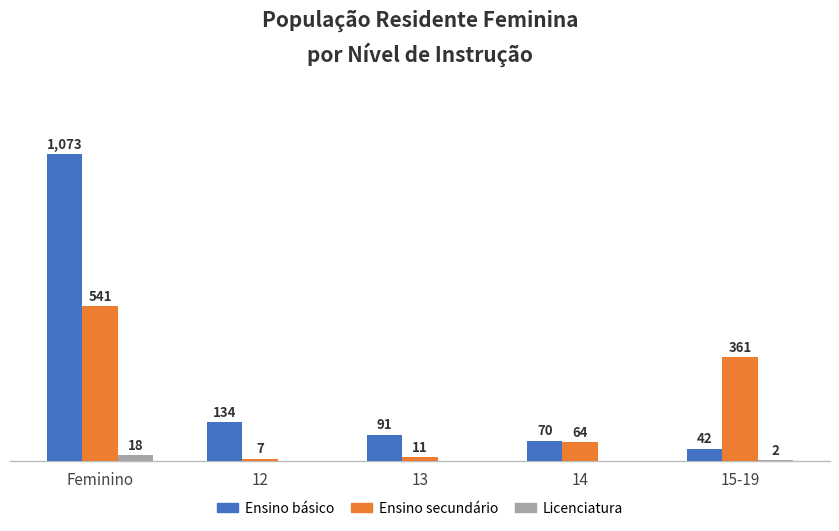

Which category has the highest value in the Ensino básico series?

Feminino